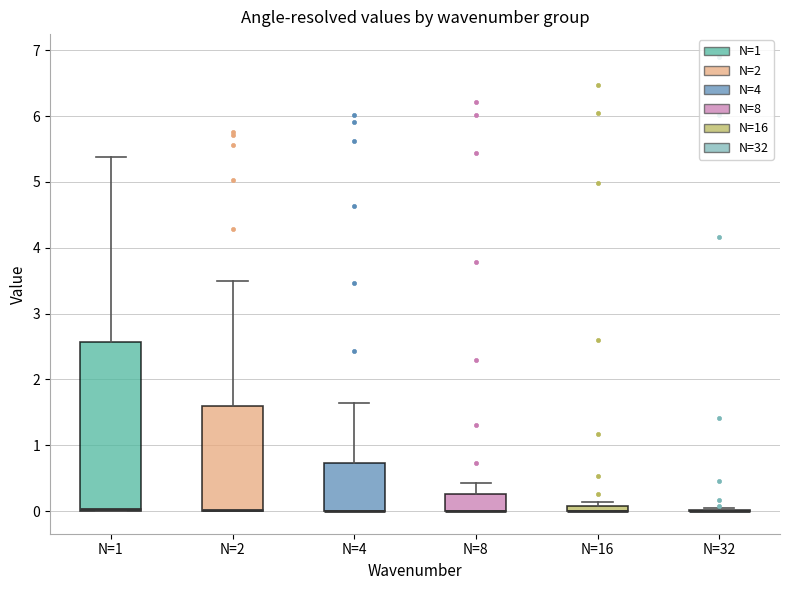

Where is the upper edge of the box for N=2 on the y-axis? The values are not printed on the chart, so give them approximately, as read against the axis.

1.6